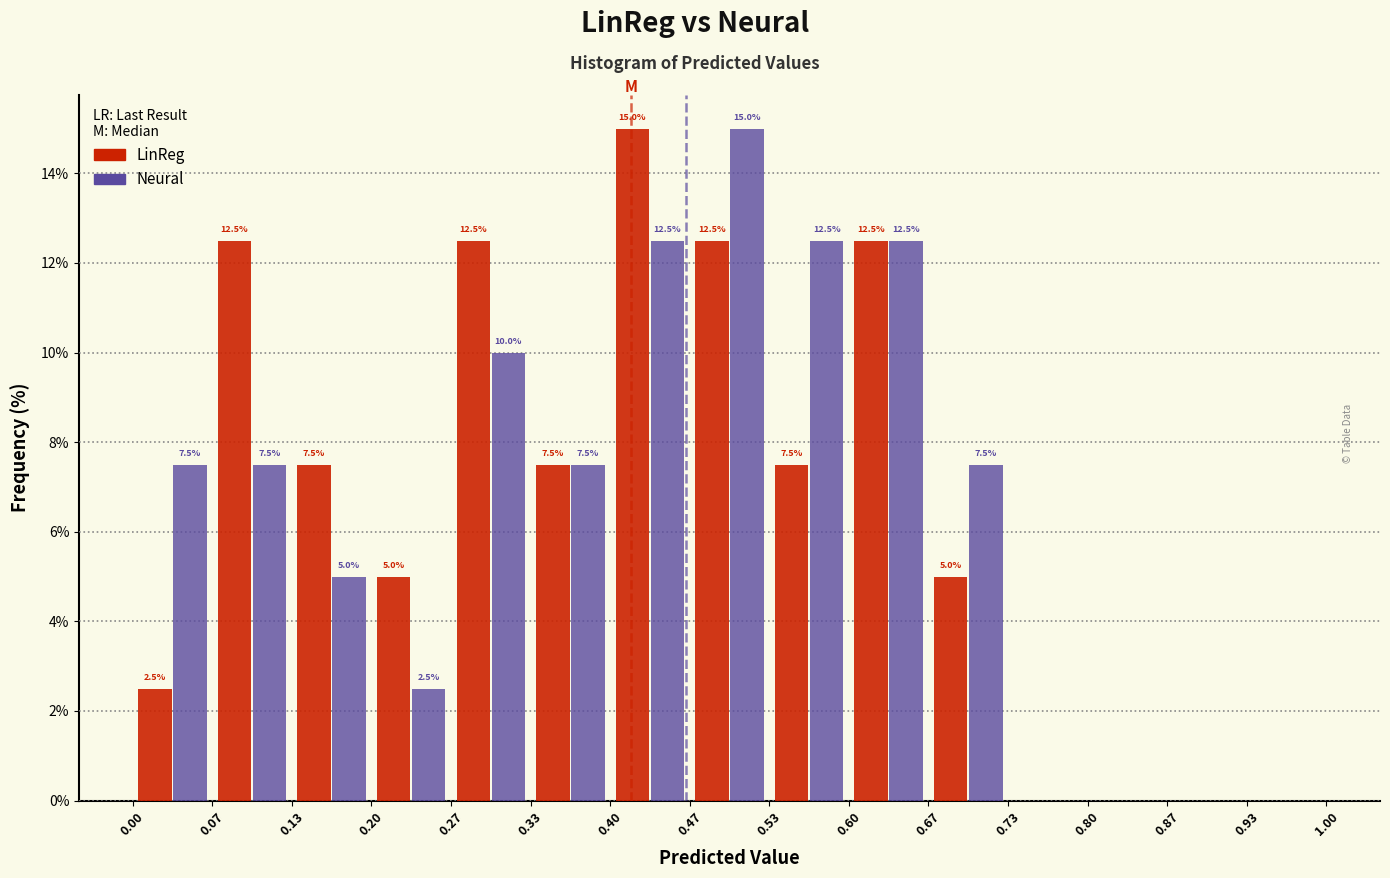

In the Neural series, which range on the x-axis has the tallest bar?

0.47 to 0.53